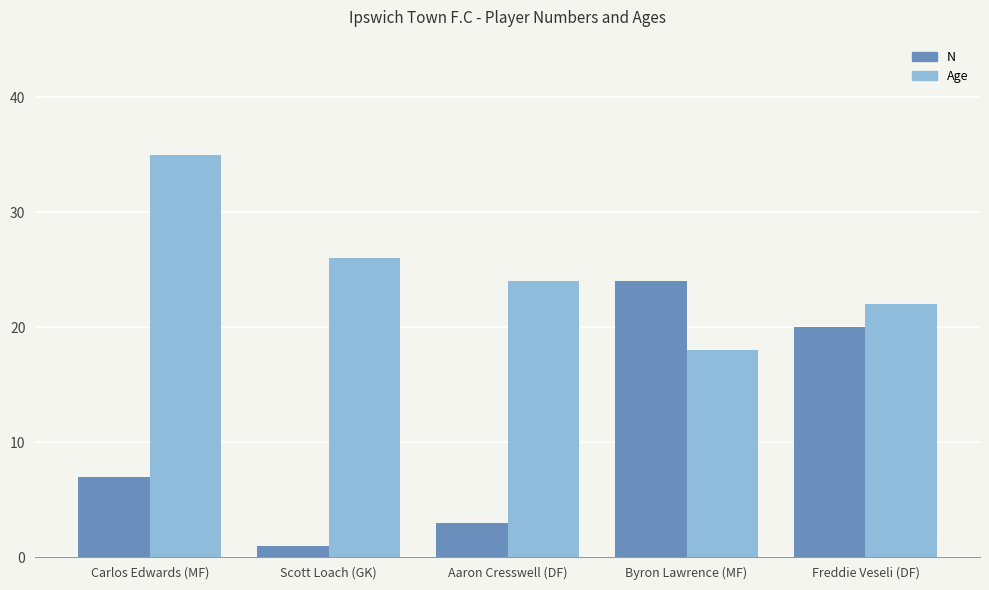

How many values in the N series are below 7?

2